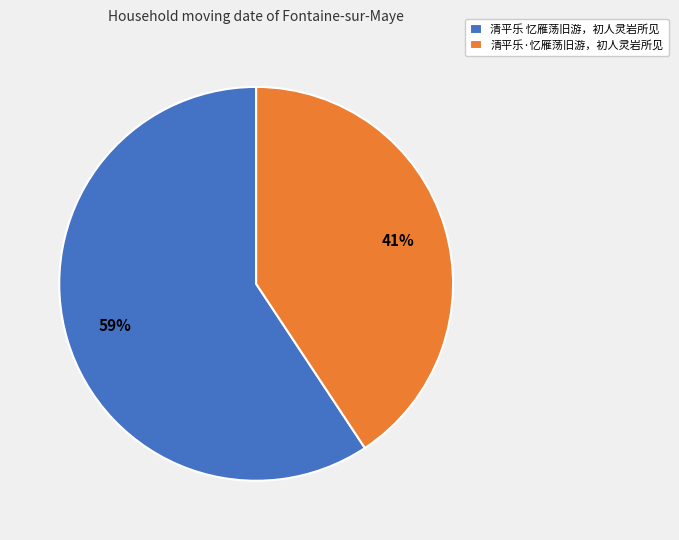

How many slices are in this pie chart?

2